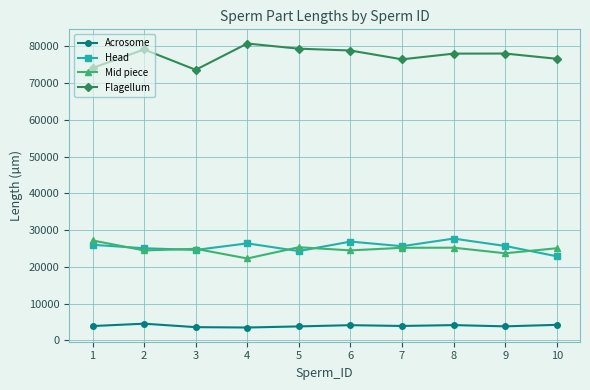

What is the difference between the maximum and second lowest values in the Acrosome series?

946